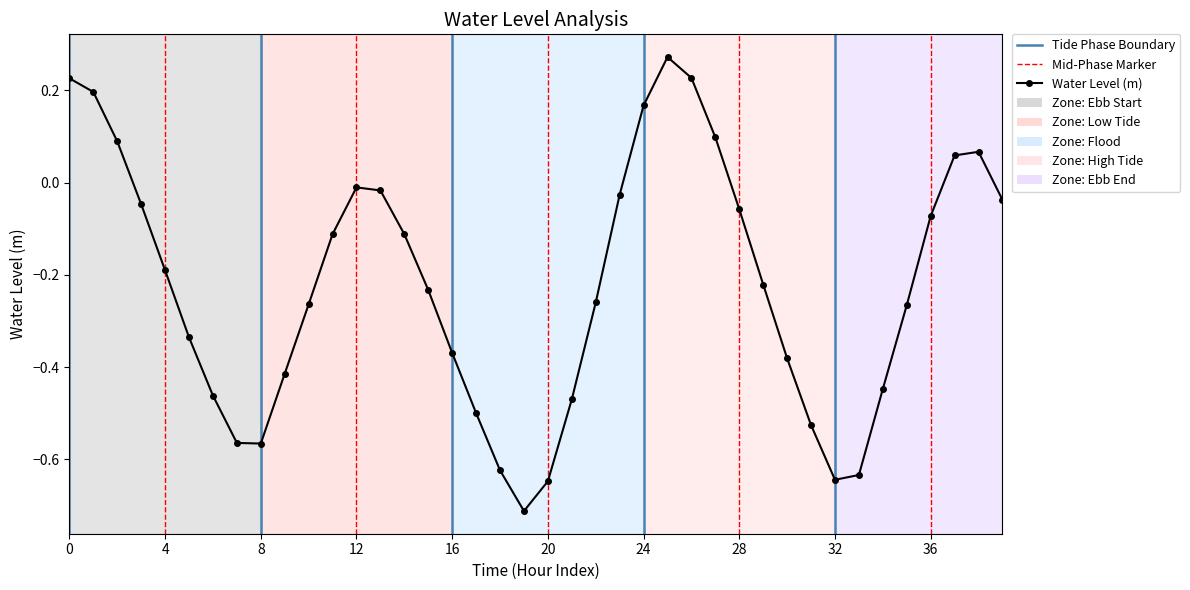

What is the average value?

-0.2